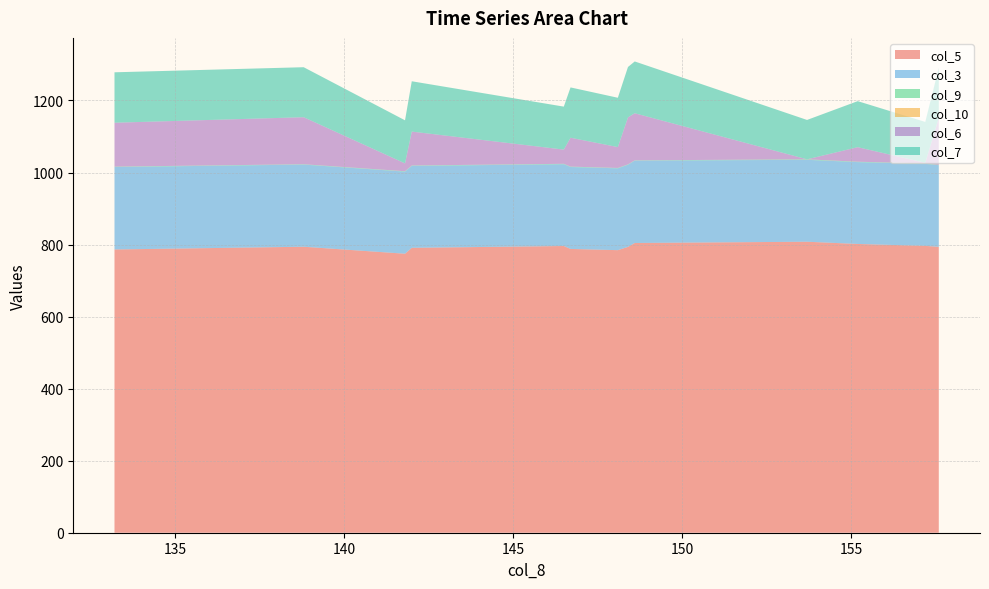

Reading left to right, transcribe all the data shown in this chart.

col_5: 148.6=804.4	138.8=794.0	157.6=793.7	148.4=793.6	133.2=786.4	142.0=791.0	146.7=787.9	148.1=784.5	155.2=801.7	146.5=796.0	141.8=774.6	157.2=796.4	153.7=807.9
col_3: 148.6=228.6	138.8=228.1	157.6=226.6	148.4=228.0	133.2=228.8	142.0=227.4	146.7=227.4	148.1=227.2	155.2=227.2	146.5=227.1	141.8=227.9	157.2=227.8	153.7=227.4
col_9: 148.6=0.8	138.8=0.9	157.6=0.9	148.4=1.0	133.2=1.1	142.0=1.1	146.7=1.1	148.1=1.0	155.2=1.1	146.5=1.1	141.8=1.1	157.2=1.1	153.7=1.4
col_10: 148.6=0.0	138.8=0.0	157.6=0.0	148.4=0.0	133.2=0.0	142.0=0.0	146.7=0.0	148.1=0.0	155.2=0.0	146.5=0.0	141.8=0.0	157.2=0.0	153.7=0.0
col_6: 148.6=130.8	138.8=130.6	157.6=130.6	148.4=130.6	133.2=122.0	142.0=94.2	146.7=80.2	148.1=58.0	155.2=40.4	146.5=39.5	141.8=21.8	157.2=1.8	153.7=0.0
col_7: 148.6=143.8	138.8=138.8	157.6=139.0	148.4=139.9	133.2=140.0	142.0=139.7	146.7=139.7	148.1=136.9	155.2=127.8	146.5=119.3	141.8=119.6	157.2=113.4	153.7=109.3